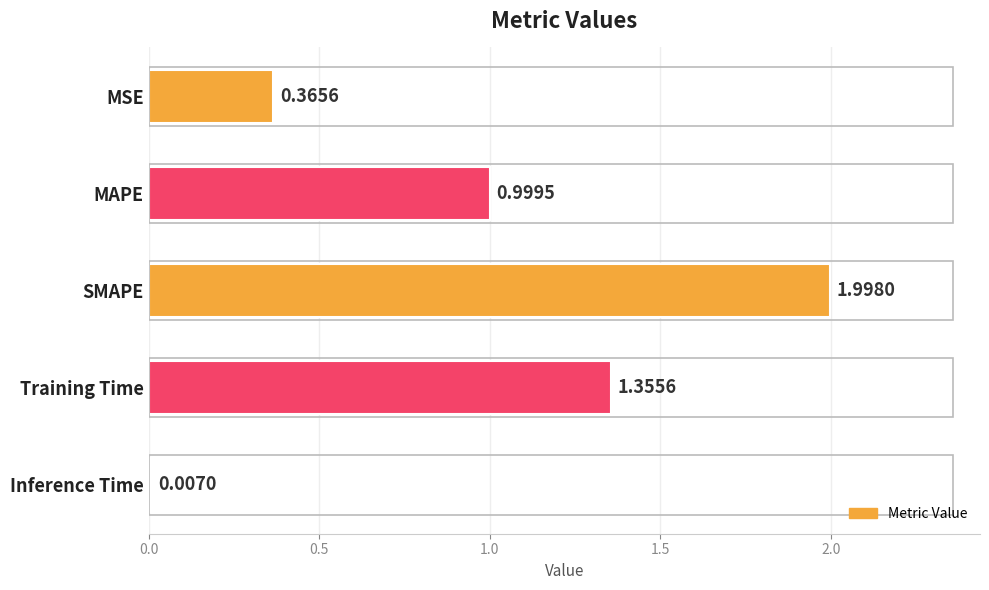

What is the change in value from MSE to Training Time?

+1.0